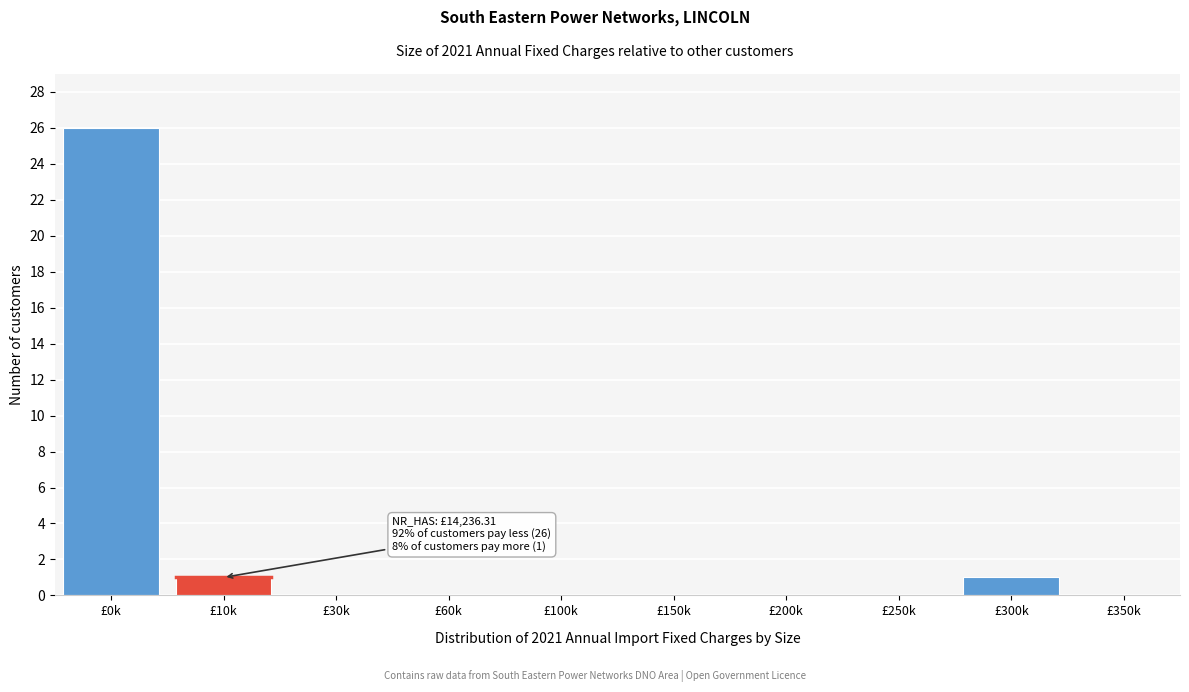

Reading left to right, extract all data points from this chart.

£0k=26	£10k=1	£30k=0	£60k=0	£100k=0	£150k=0	£200k=0	£250k=0	£300k=1	£350k=0